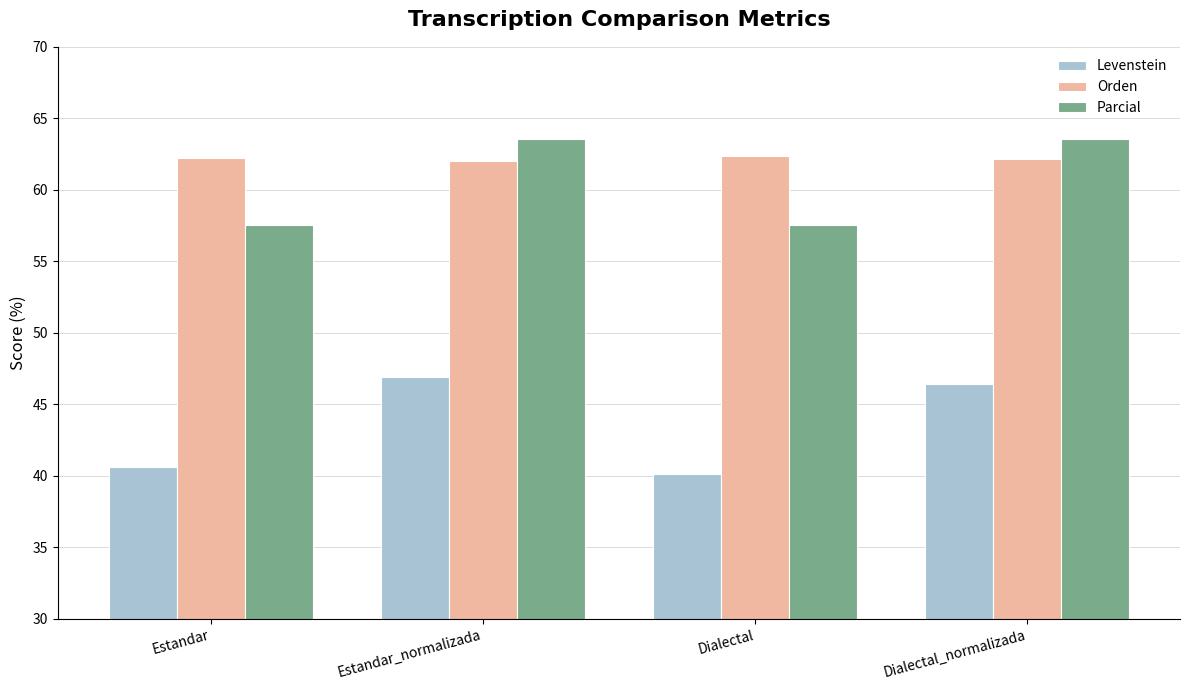

How many data points in Levenstein are less than 46?

2